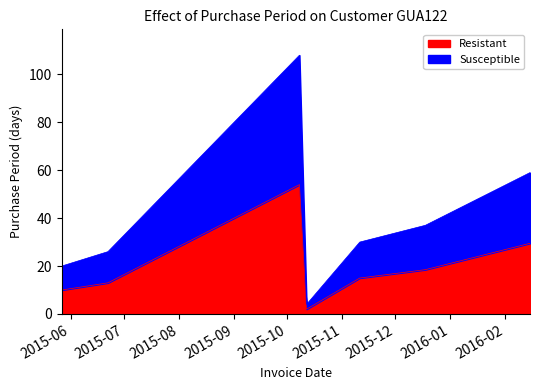

Does the chart have visible grid lines?

No